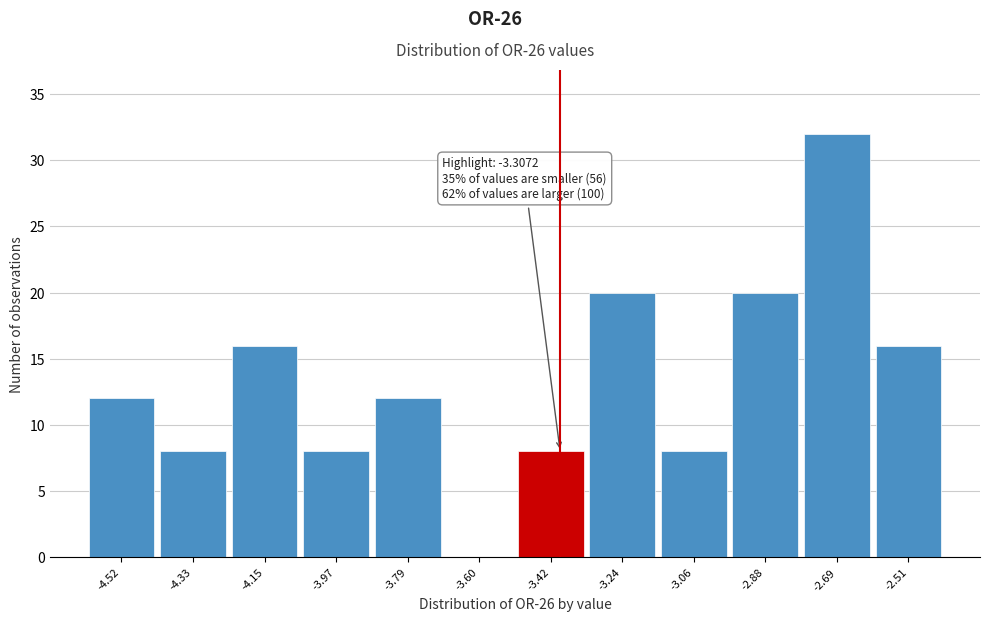

Reading left to right, extract all data points from this chart.

-4.52=12	-4.33=8	-4.15=16	-3.97=8	-3.79=12	-3.60=0	-3.42=8	-3.24=20	-3.06=8	-2.88=20	-2.69=32	-2.51=16